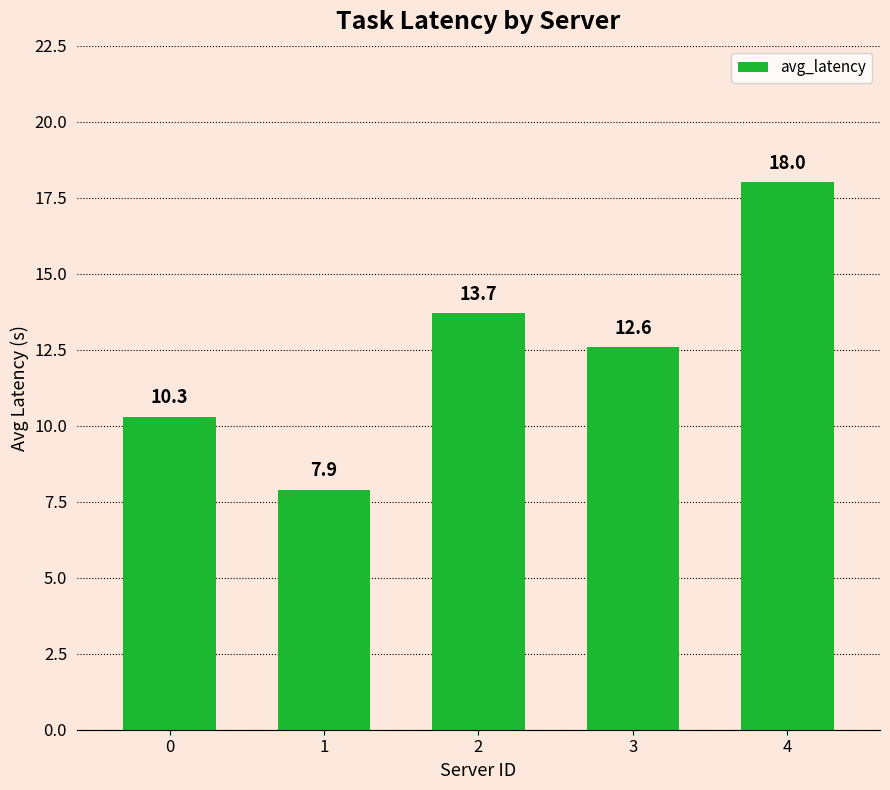

What is the difference between the maximum and minimum values?

10.1